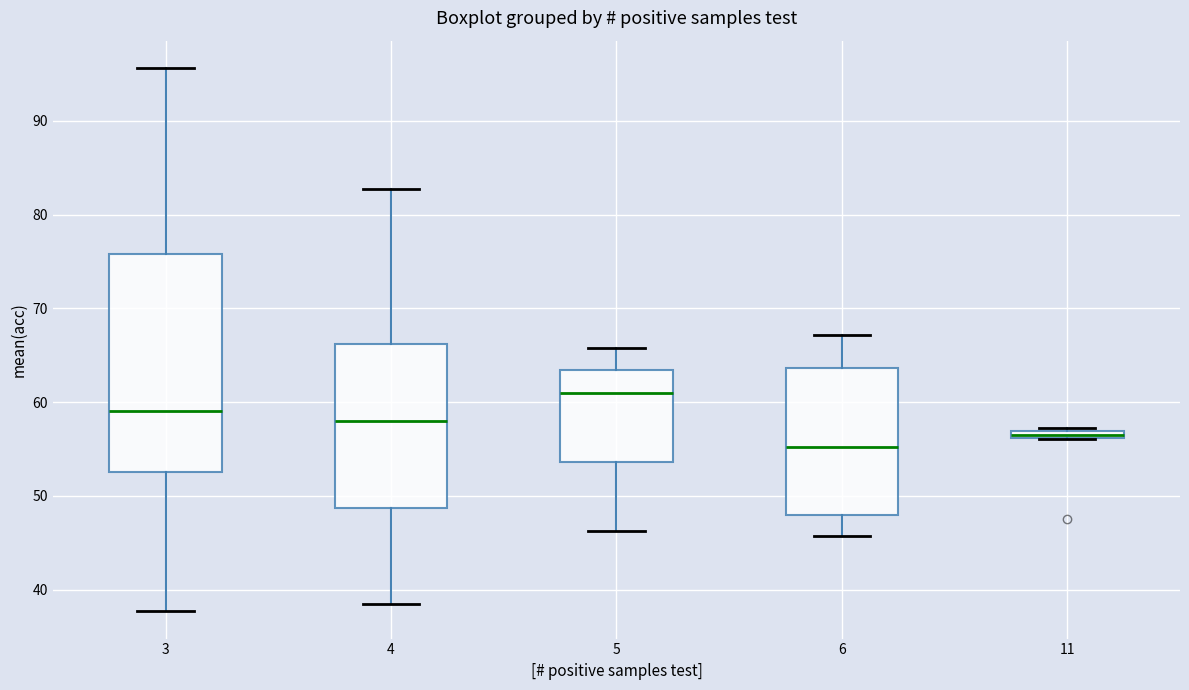

Which box is the tallest, from its lower edge to its upper edge?

3